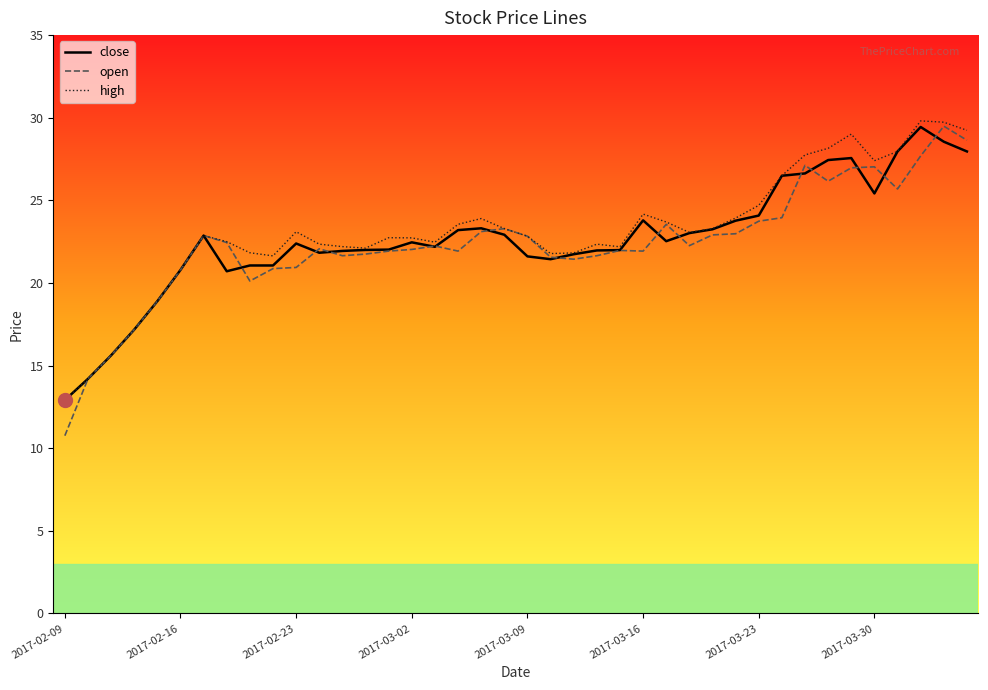

Does the chart display data point markers on the line(s)?

No